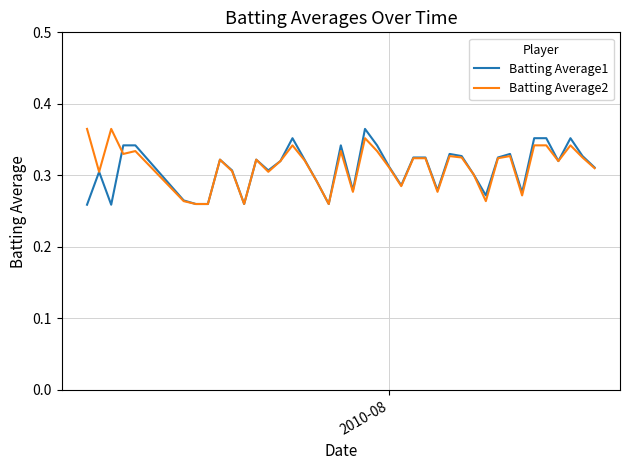

Does the chart have visible grid lines?

Yes